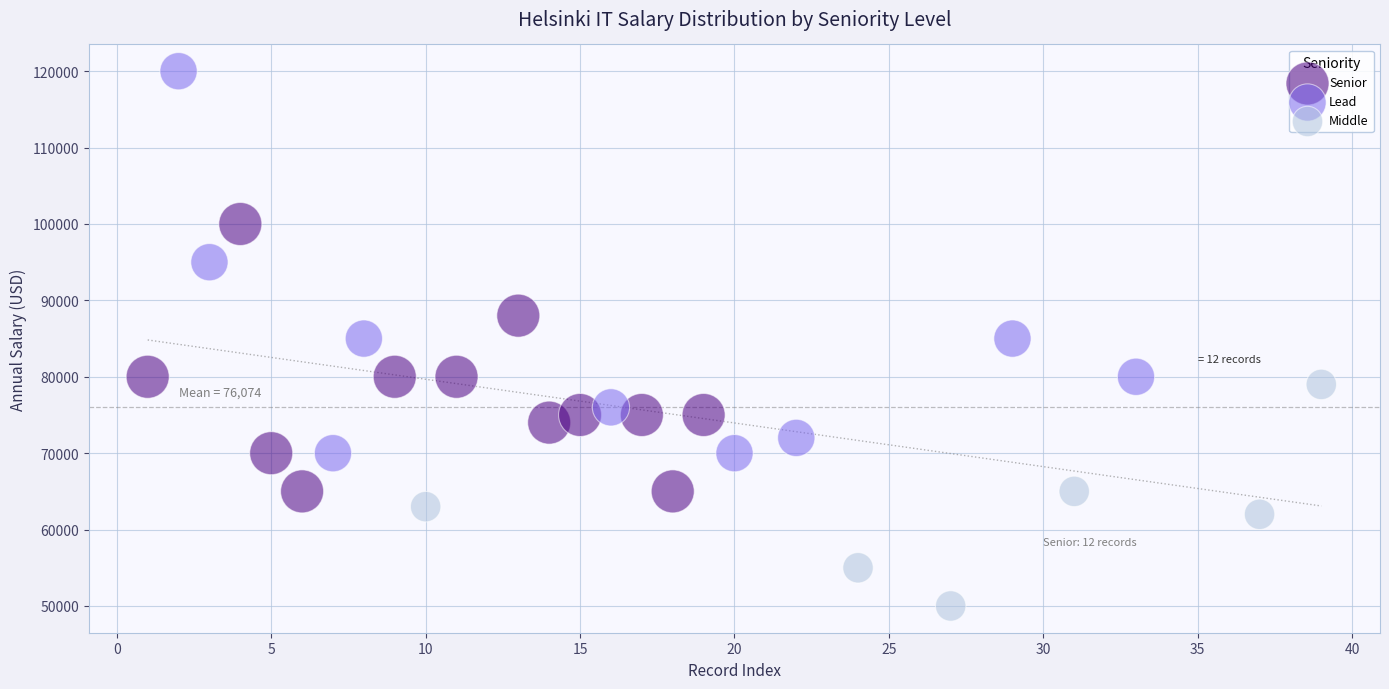

Which series reaches the maximum Y coordinate?

Lead